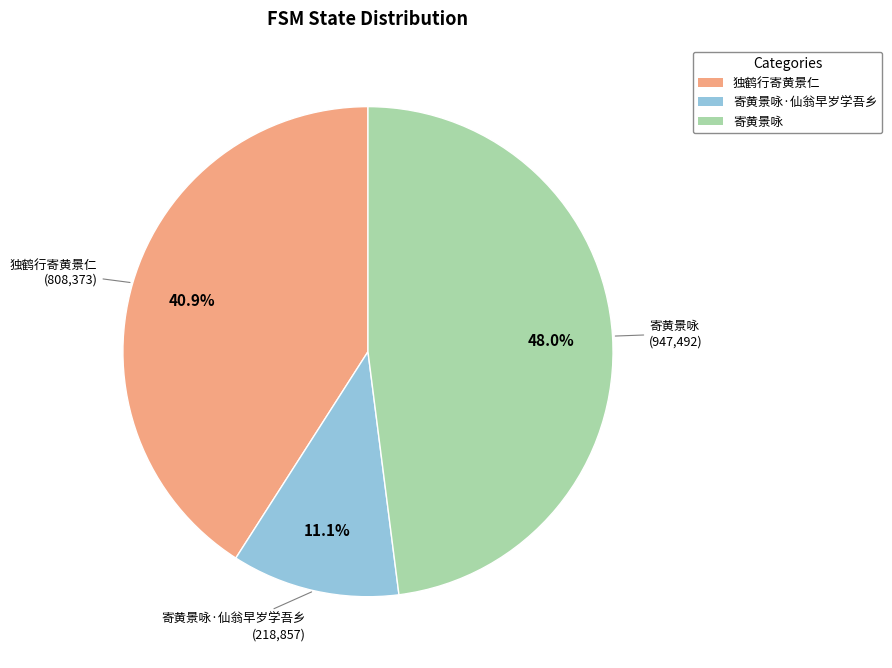

Does any single category account for the majority?

No